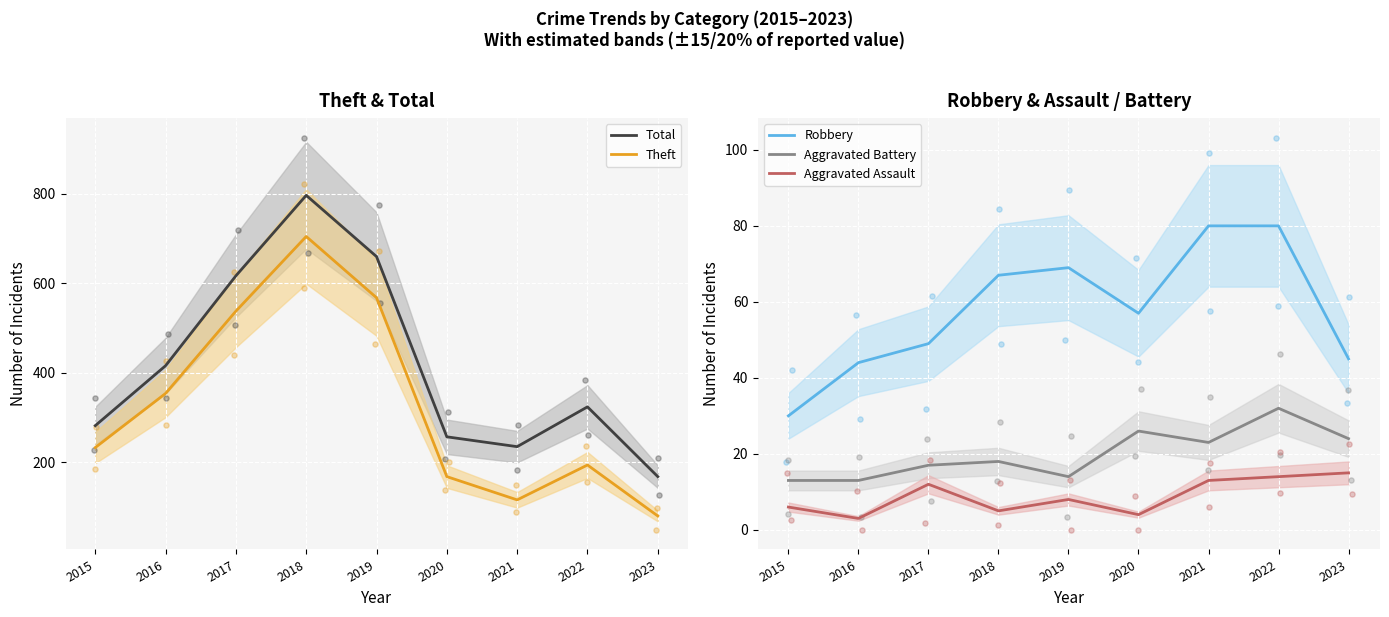

What are all the series names shown in the legend?

Total, Theft, Robbery, Aggravated Battery, Aggravated Assault